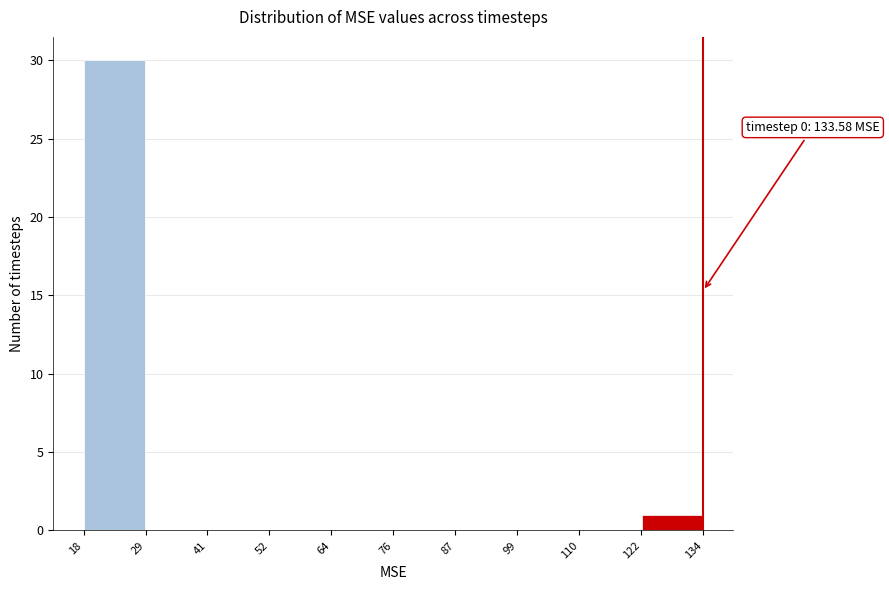

Which range on the x-axis has the tallest bar?

18 to 29